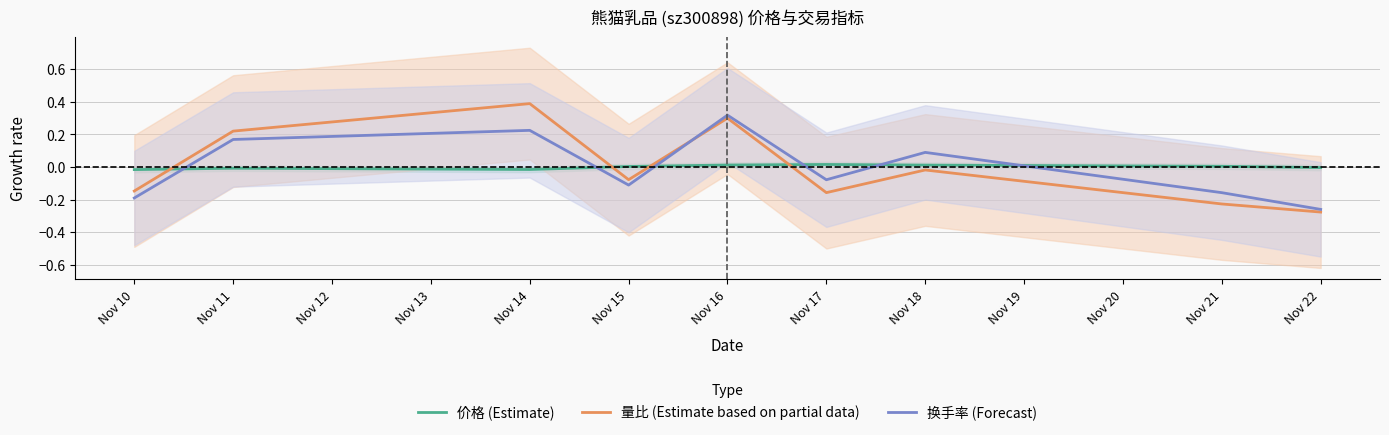

Between which two adjacent categories do 价格 (Estimate) and 量比 (Estimate based on partial data) first intersect?

Nov 10 and Nov 11